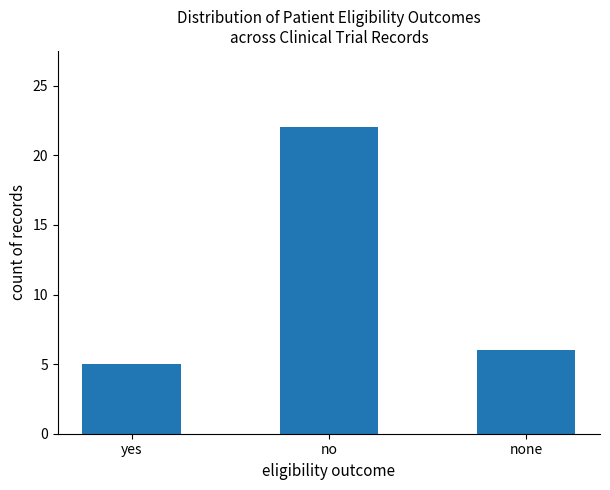

Reading left to right, what are all the values shown in this chart?

yes=5	no=22	none=6